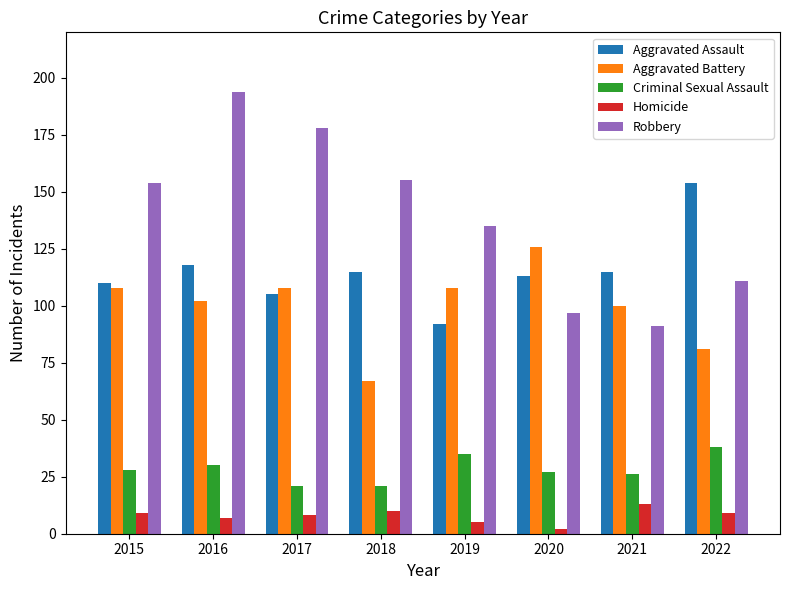

What are all the series names shown in the legend?

Aggravated Assault, Aggravated Battery, Criminal Sexual Assault, Homicide, Robbery